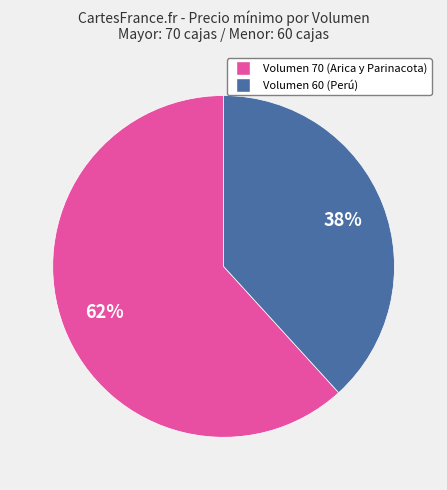

How many segments does this pie chart have?

2